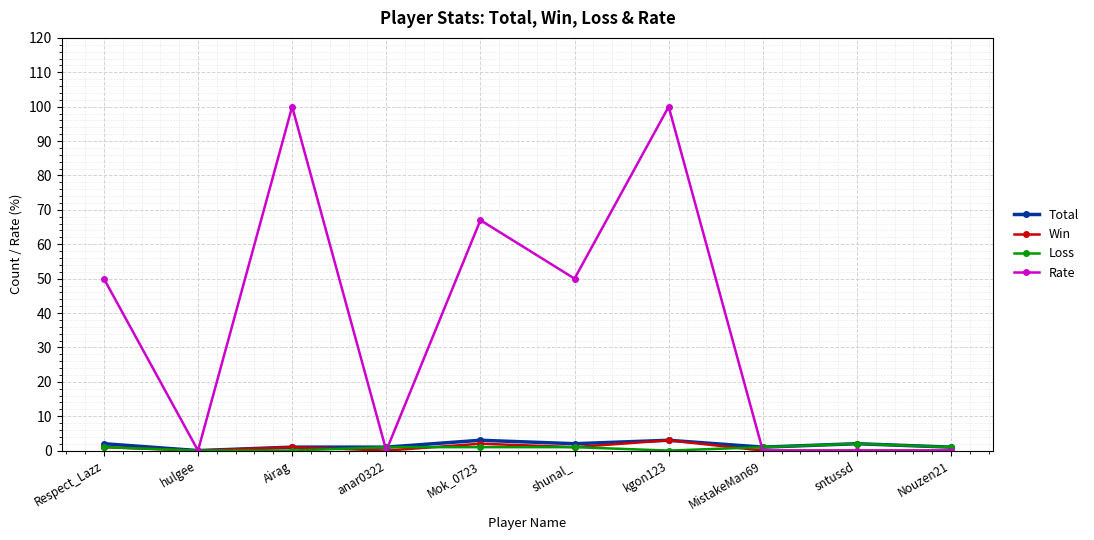

At which category is the sum across all series the highest?

kgon123